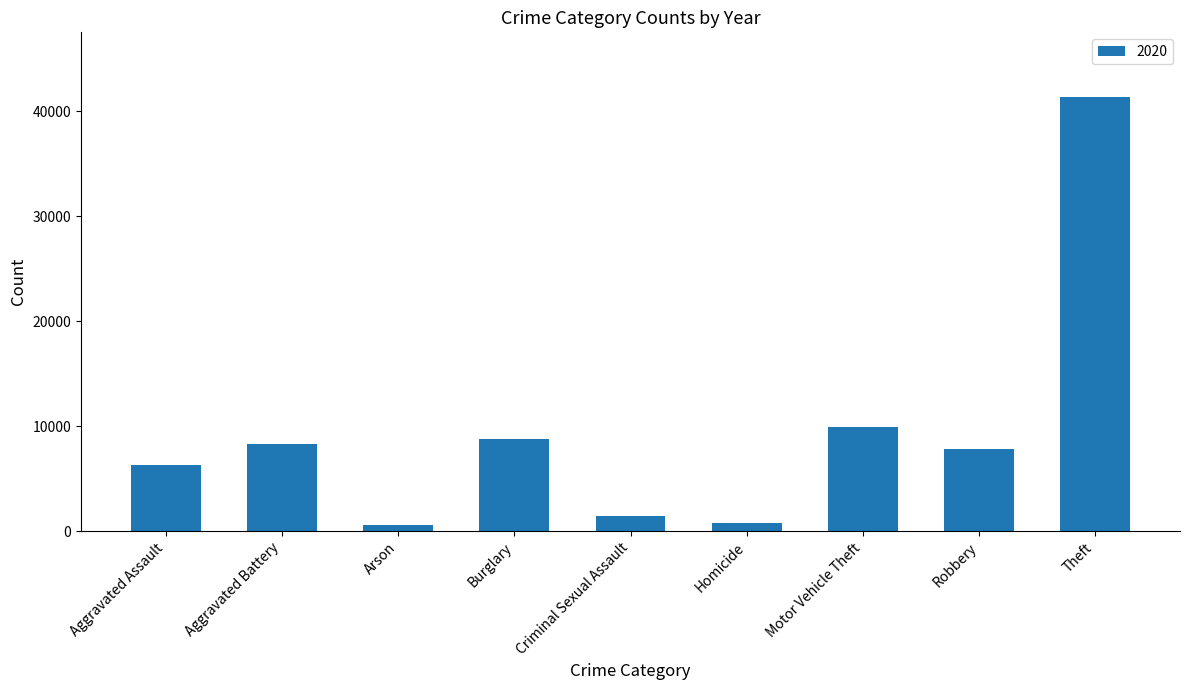

Between Burglary and Motor Vehicle Theft, which is larger?

Motor Vehicle Theft